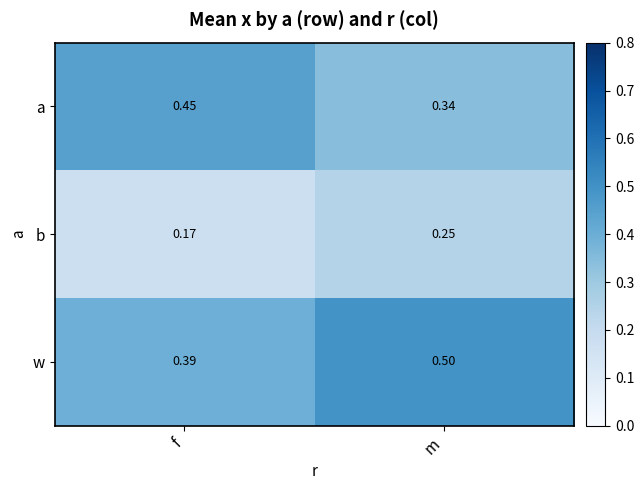

At how many categories does at least one series exceed 0?

2